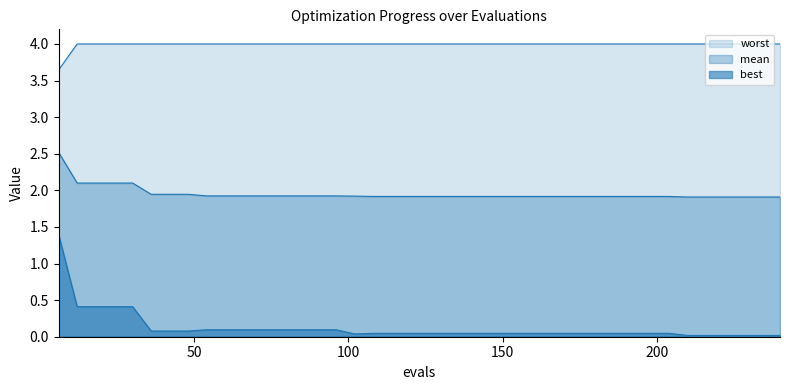

True or false: mean and best cross at least once.

False